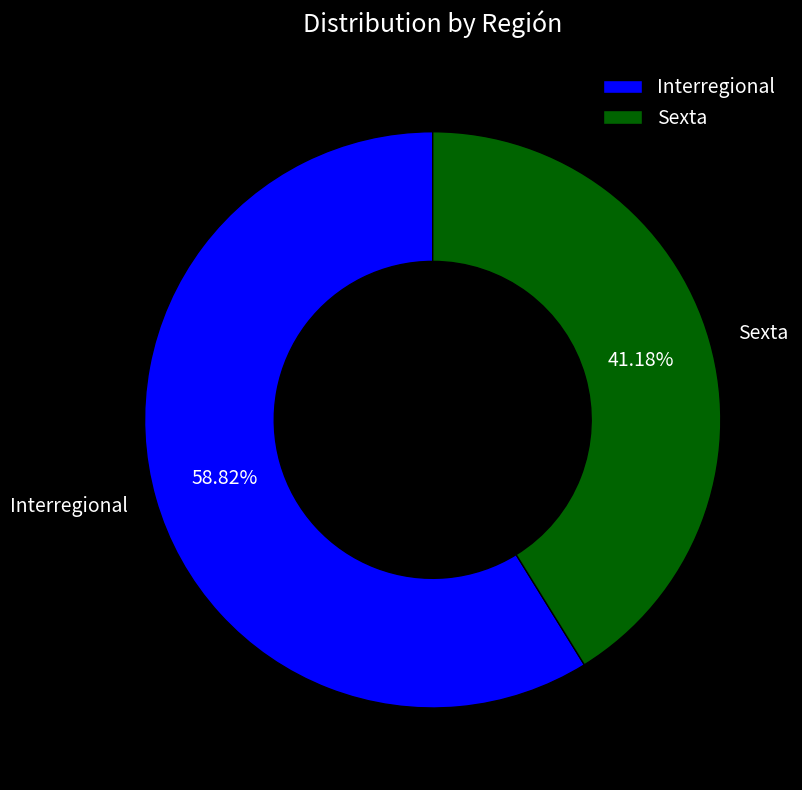

To the nearest percent, what is the difference between the Interregional and Sexta slice percentages?

18%